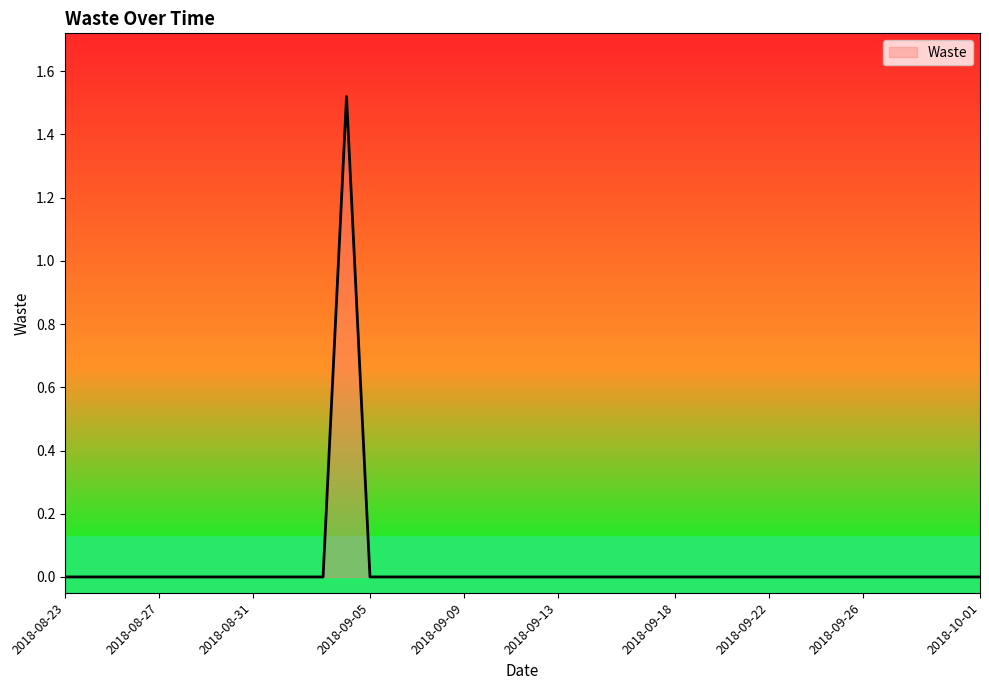

How many distinct data groups are displayed?

1